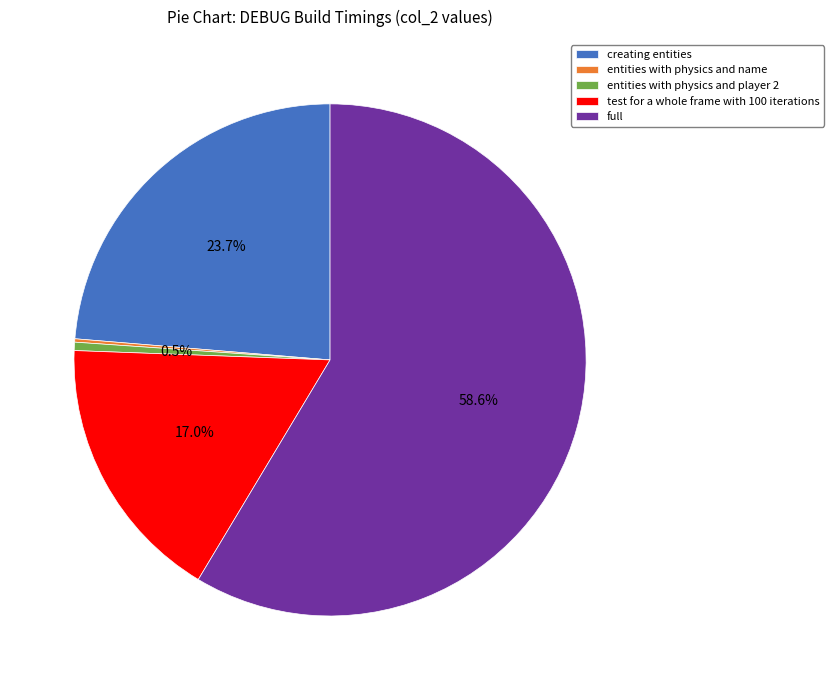

What is the majority slice?

full